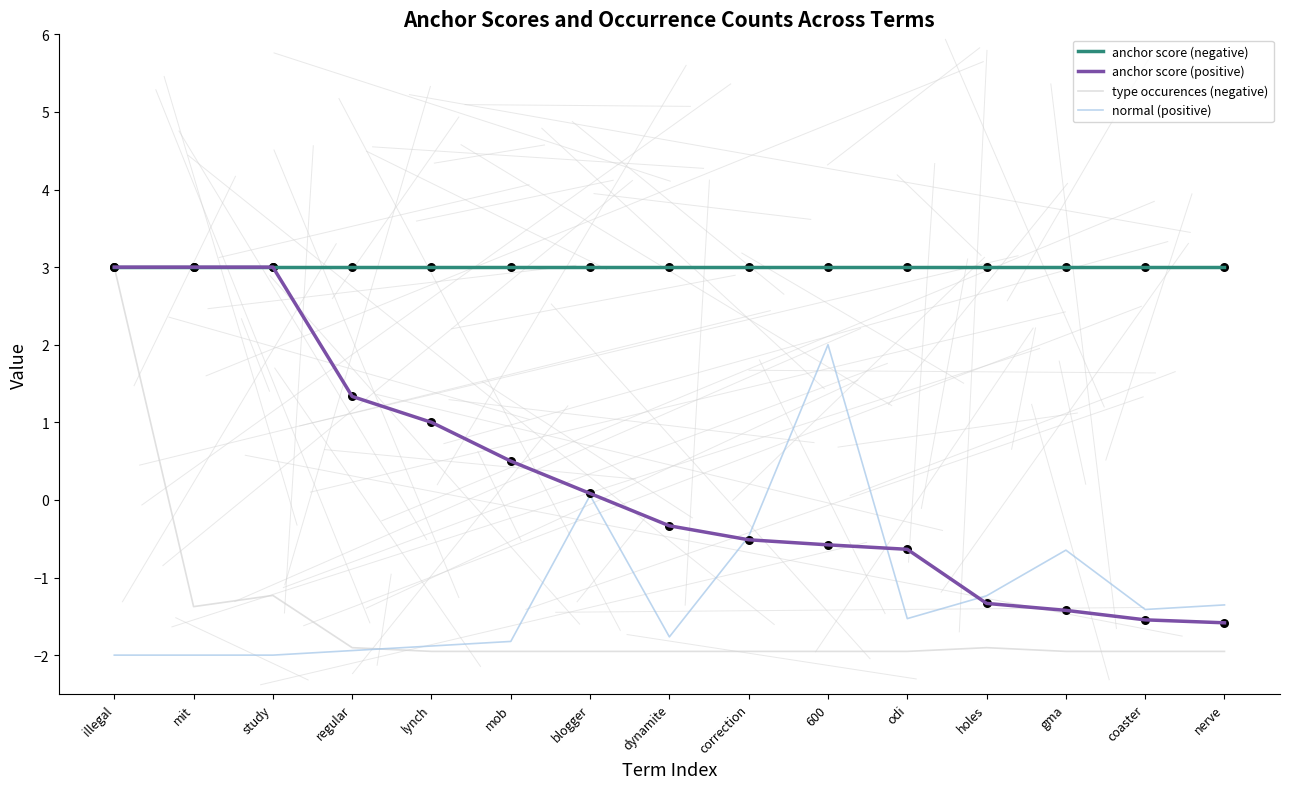

What are all the series names shown in the legend?

anchor score (negative), anchor score (positive), type occurences (negative), normal (positive)